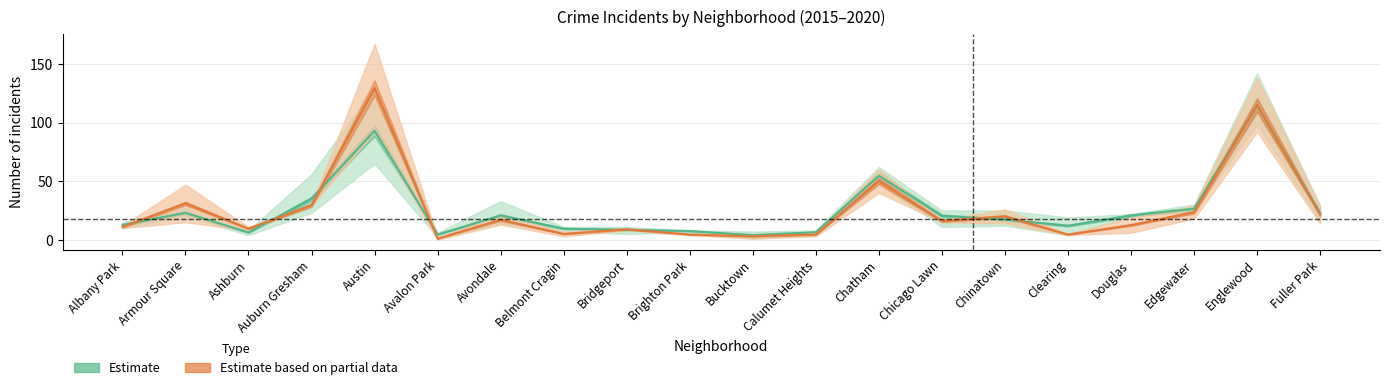

What is the sum of all Estimate values?

520.0